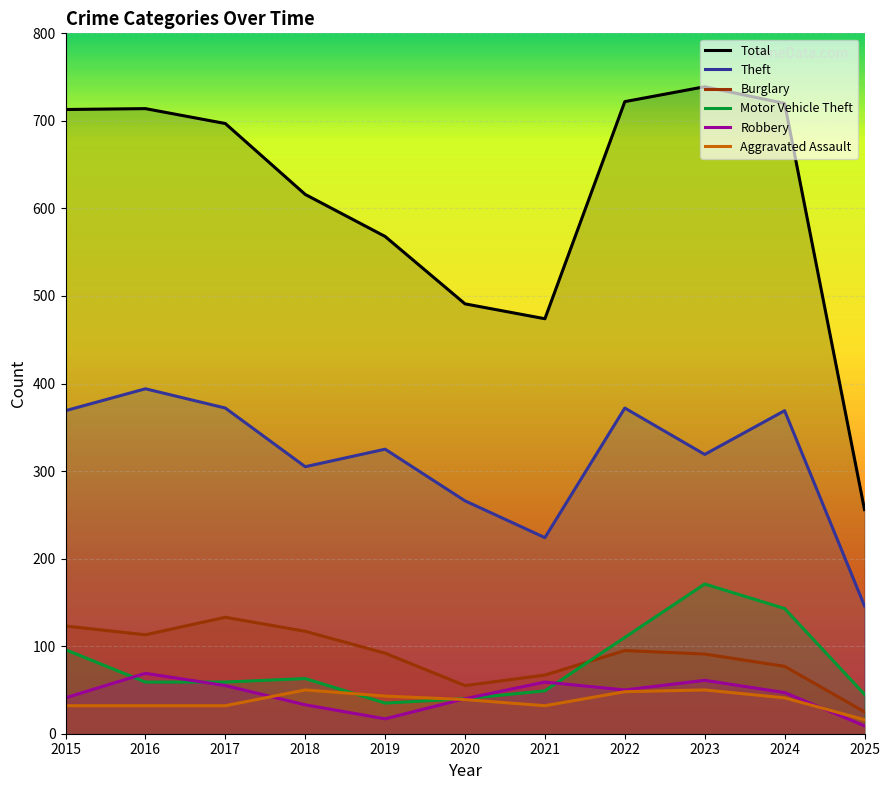

List the series in order of their peak value, lowest first.

Aggravated Assault, Robbery, Burglary, Motor Vehicle Theft, Theft, Total